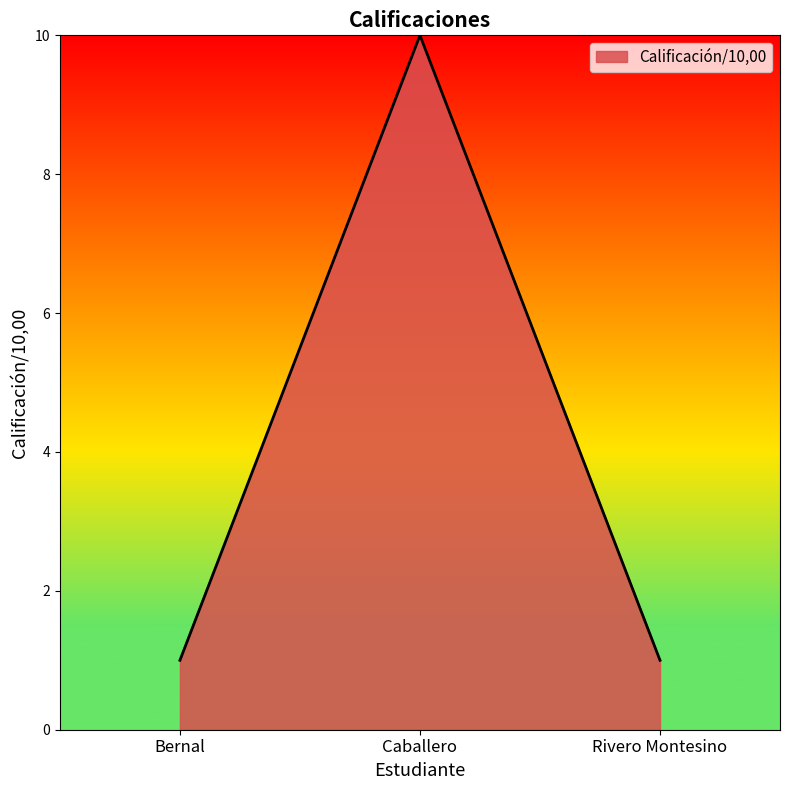

What is the approximate value at Bernal?

1